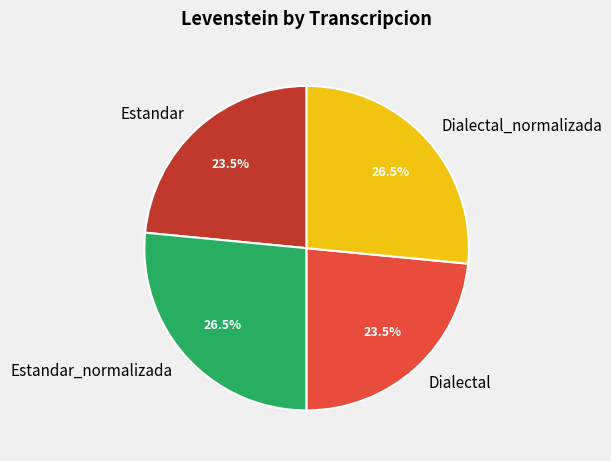

Do Estandar_normalizada and Dialectal_normalizada together represent more than half of the pie?

Yes